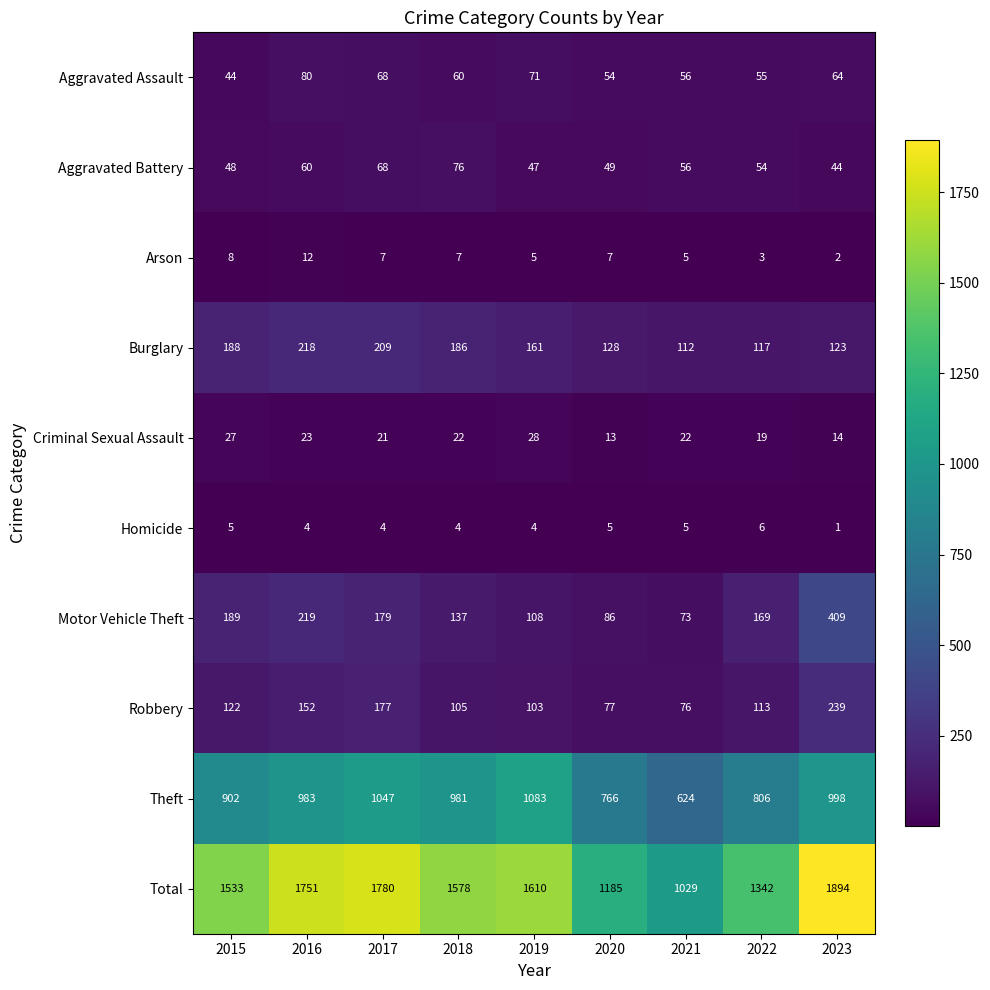

True or false: Total has a value of 1533 at 2015.

True